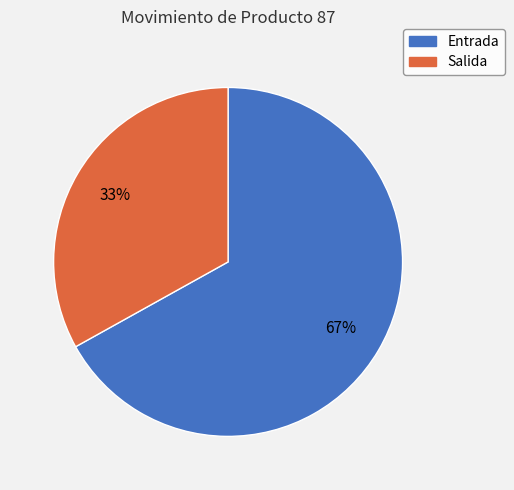

Which category has the smallest portion of the pie?

Salida